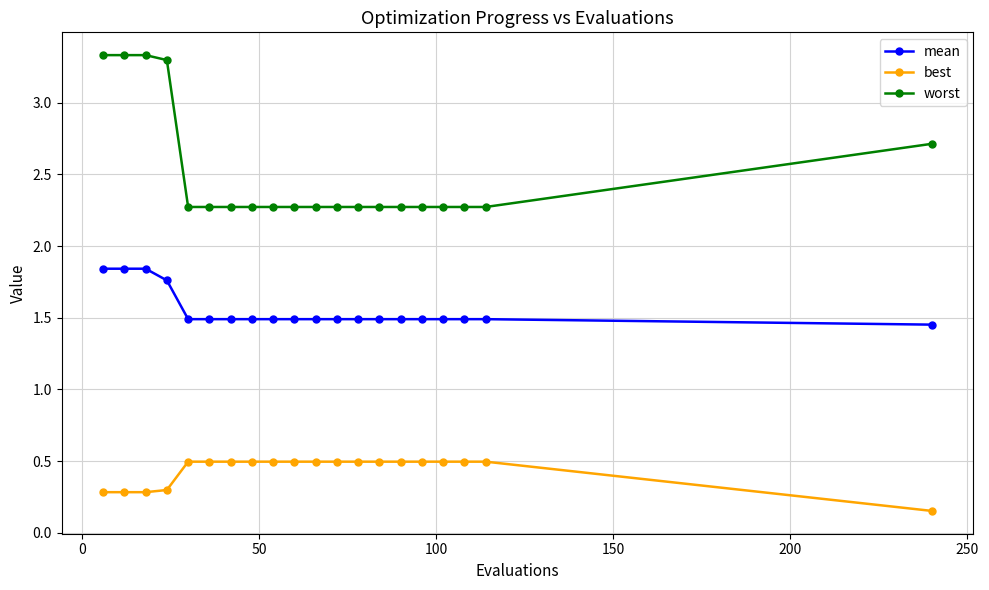

List the series in order of their overall mean, lowest first.

best, mean, worst